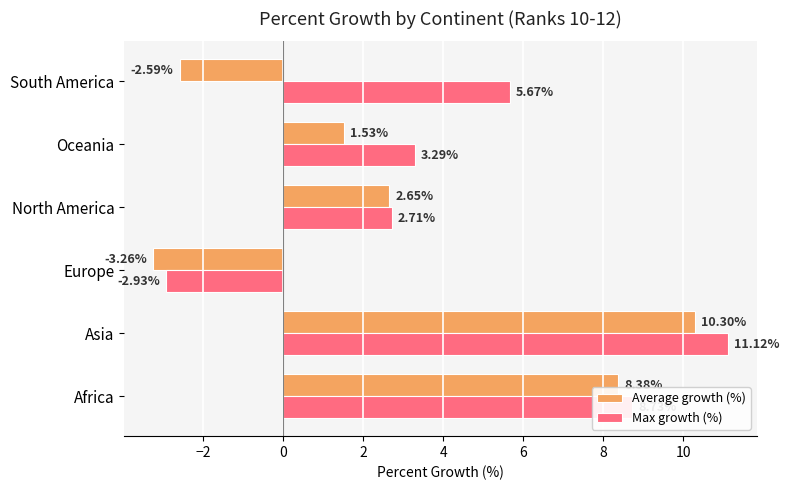

At which label is Average growth (%) closest to 3?

North America